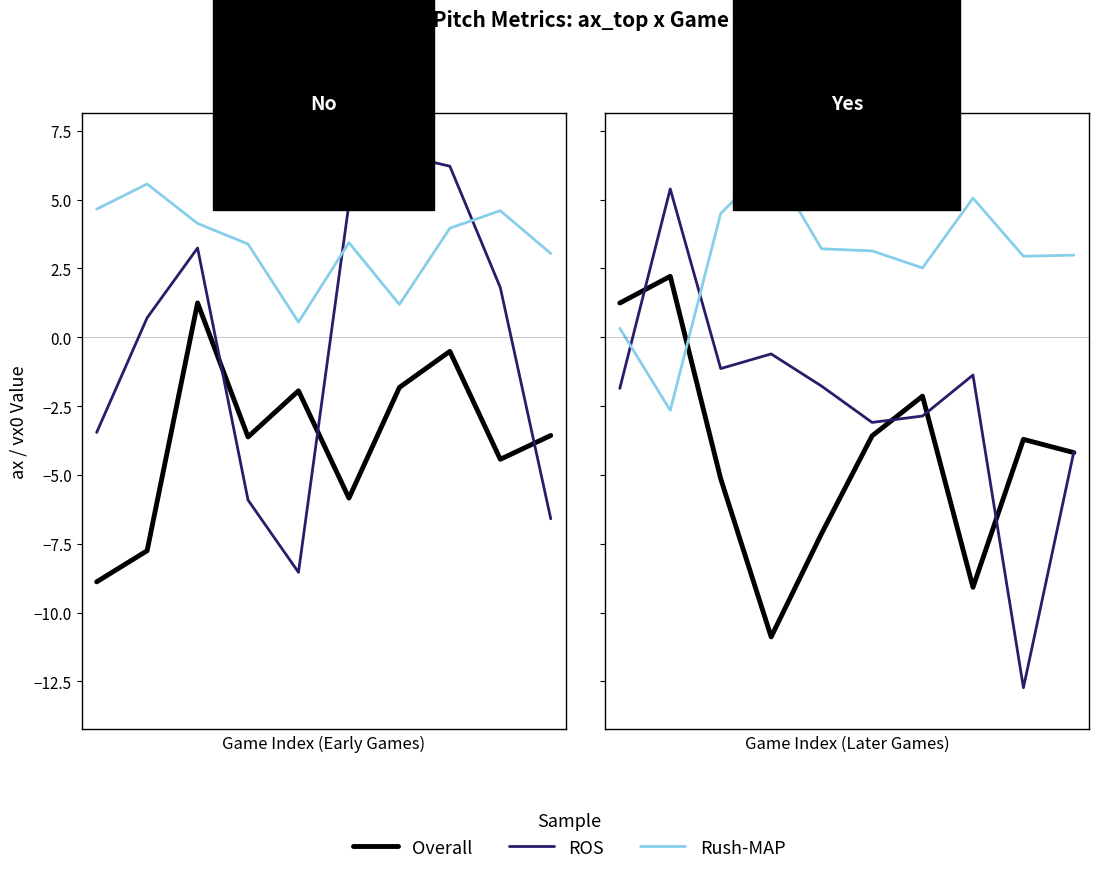

In ROS, how many points are higher than both neighbors (excluding endpoints)?

3